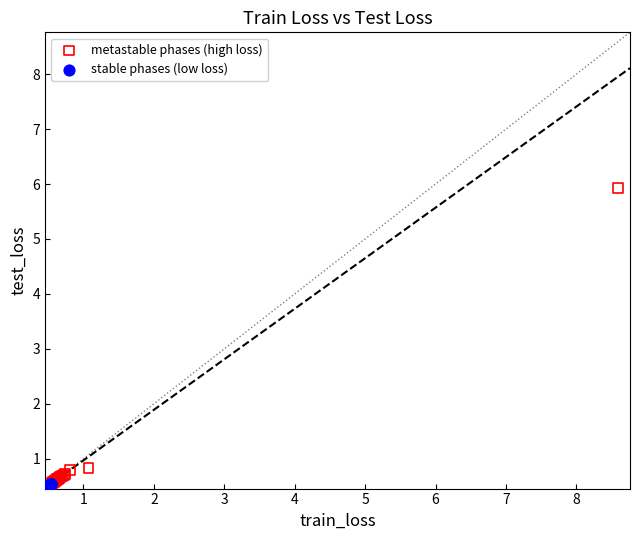

Which series has the widest spread of Y values?

metastable phases (high loss)